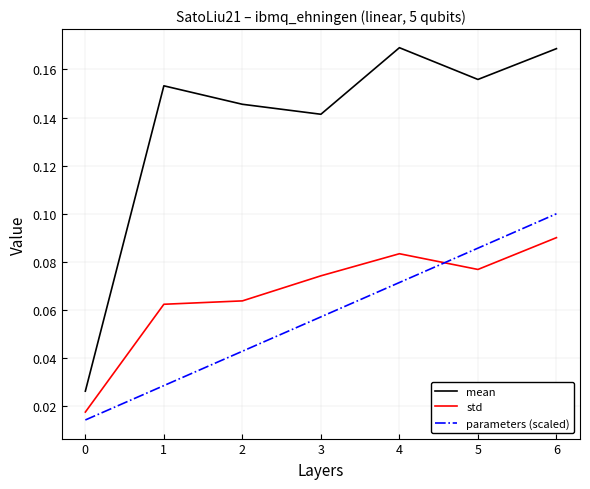

At which category is the sum across all series the highest?

6